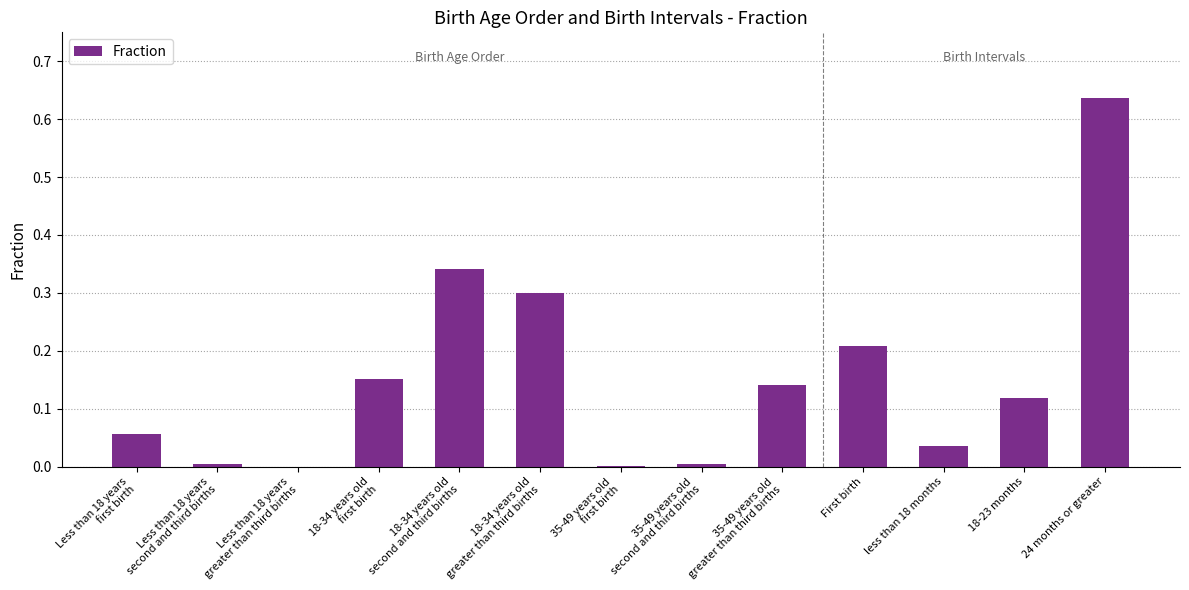

What is the sum of all values?

2.0